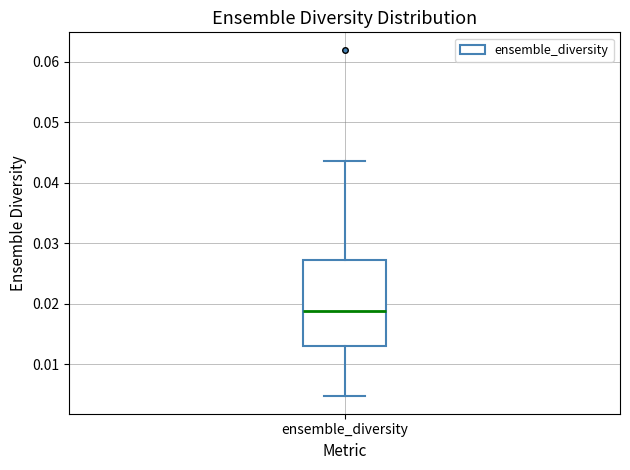

Where is the lower edge of the box for ensemble_diversity on the y-axis? The values are not printed on the chart, so give them approximately, as read against the axis.

0.013